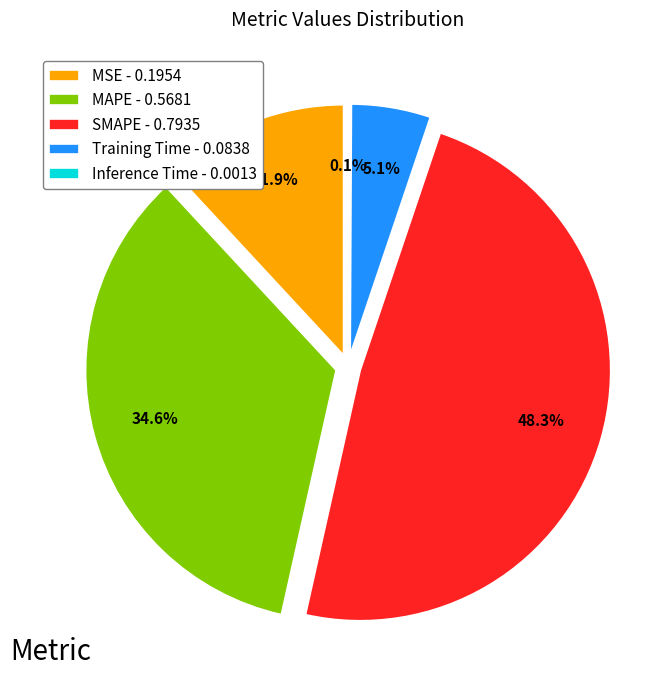

What percentage is the MSE slice, to the nearest percent?

12%